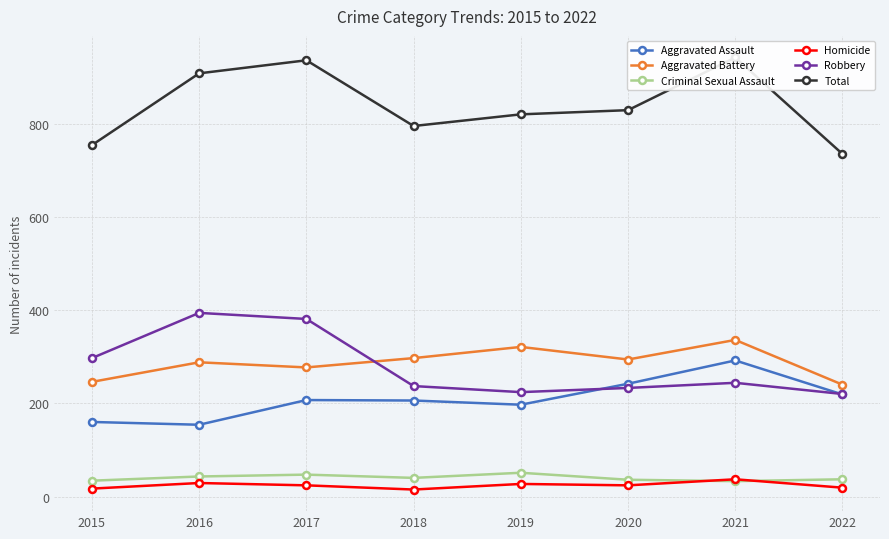

What are all the series names shown in the legend?

Aggravated Assault, Aggravated Battery, Criminal Sexual Assault, Homicide, Robbery, Total